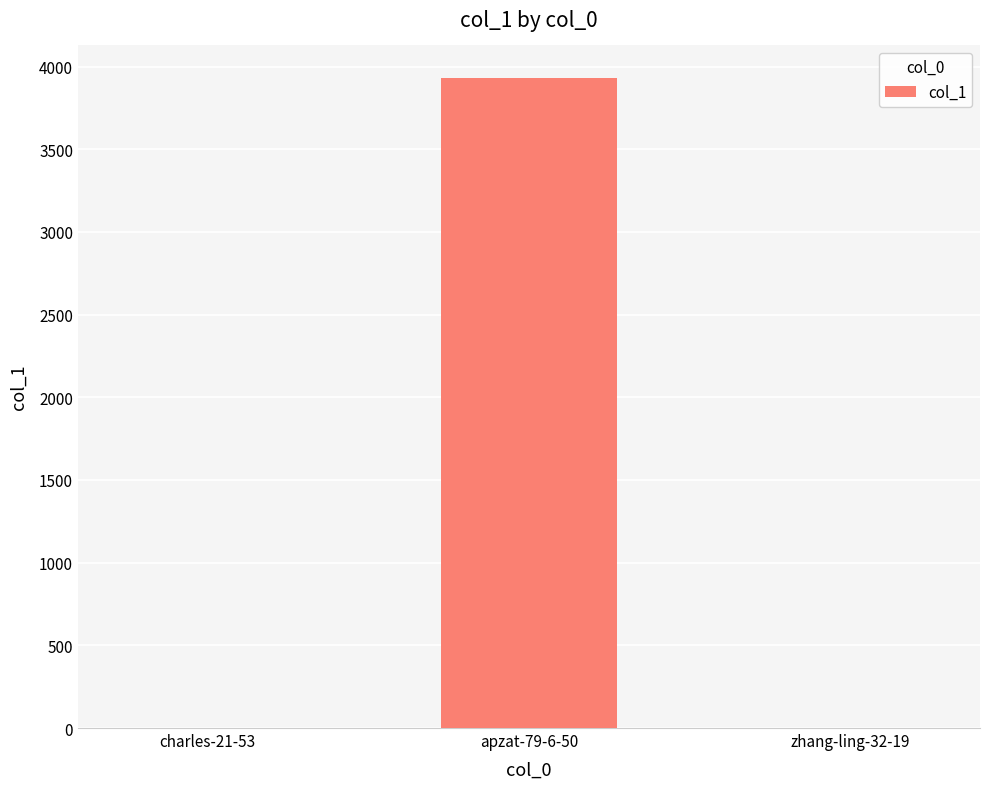

What is the maximum value shown in the chart?

3931